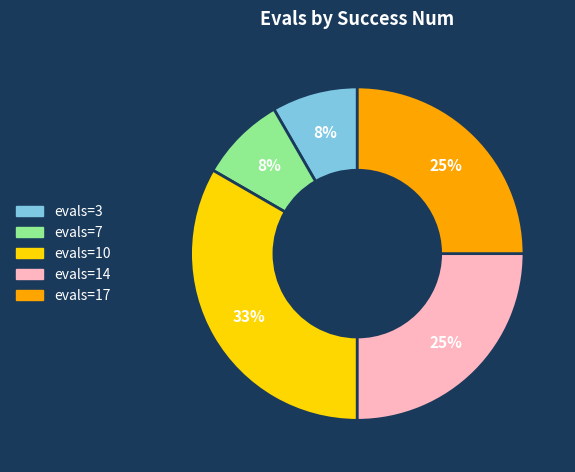

To the nearest percent, what is the difference between the largest and smallest slice percentages?

25%